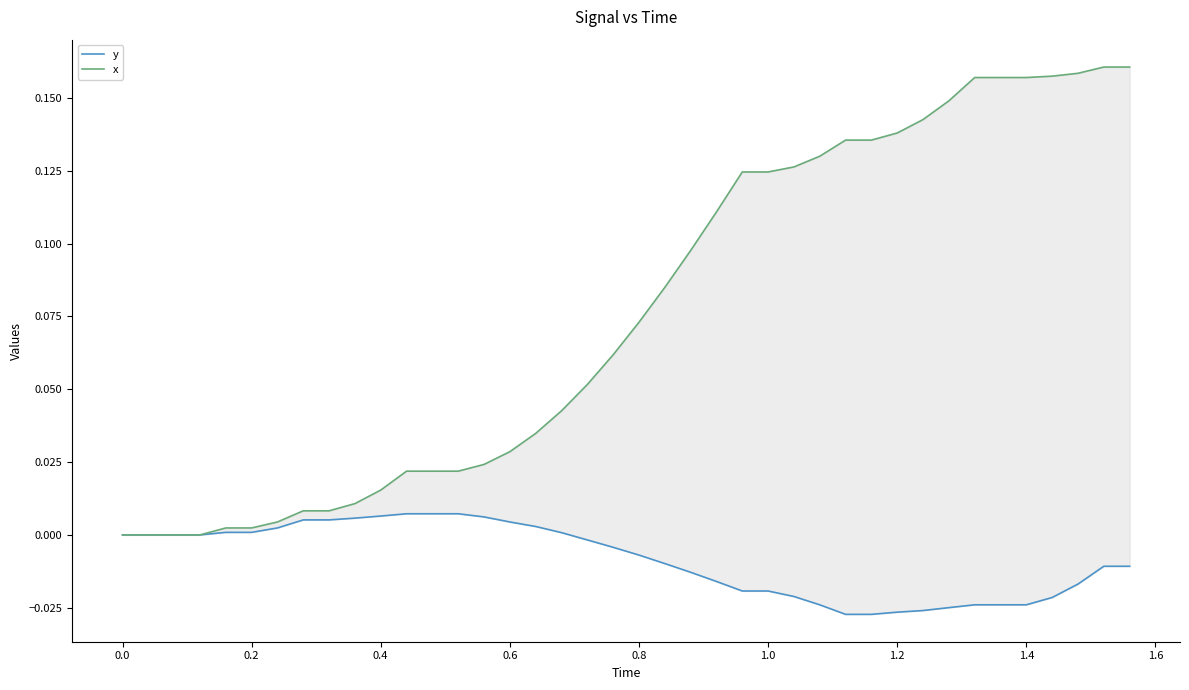

Is it true that y equals -0.0 at 24?

False